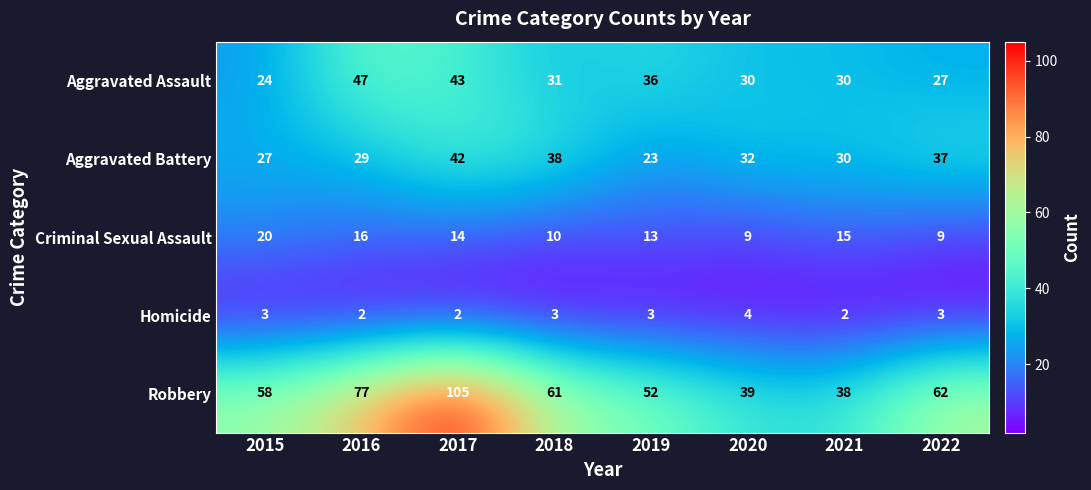

Which series has the largest total across all categories?

Robbery